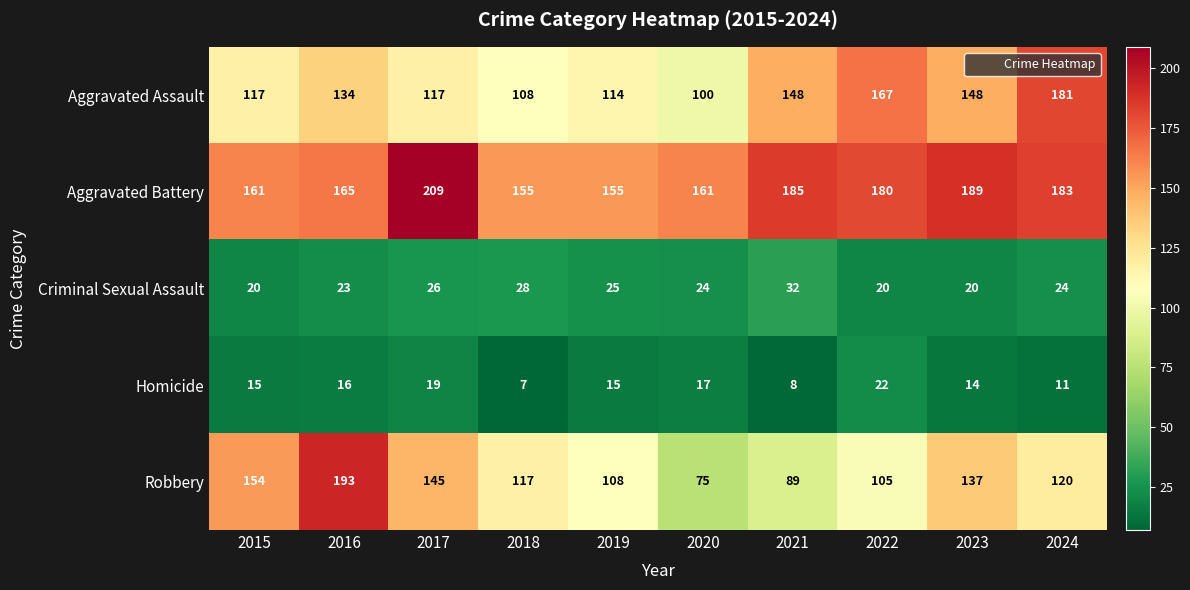

Rank the series at 2020 from highest to lowest value.

Aggravated Battery, Aggravated Assault, Robbery, Criminal Sexual Assault, Homicide